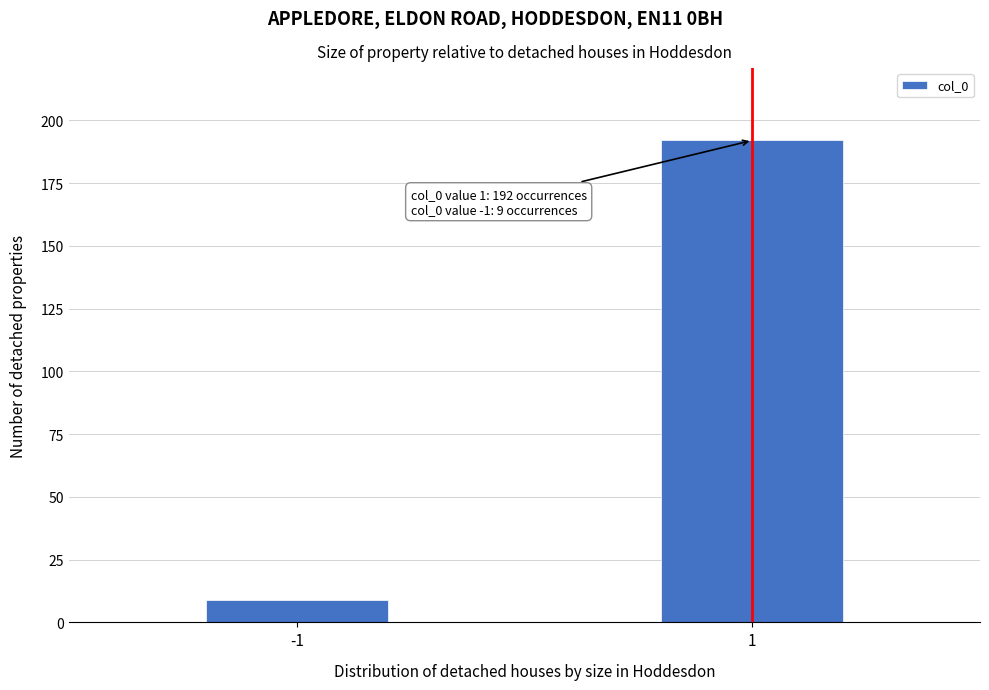

Reading left to right, extract all data points from this chart.

-1=9	1=192